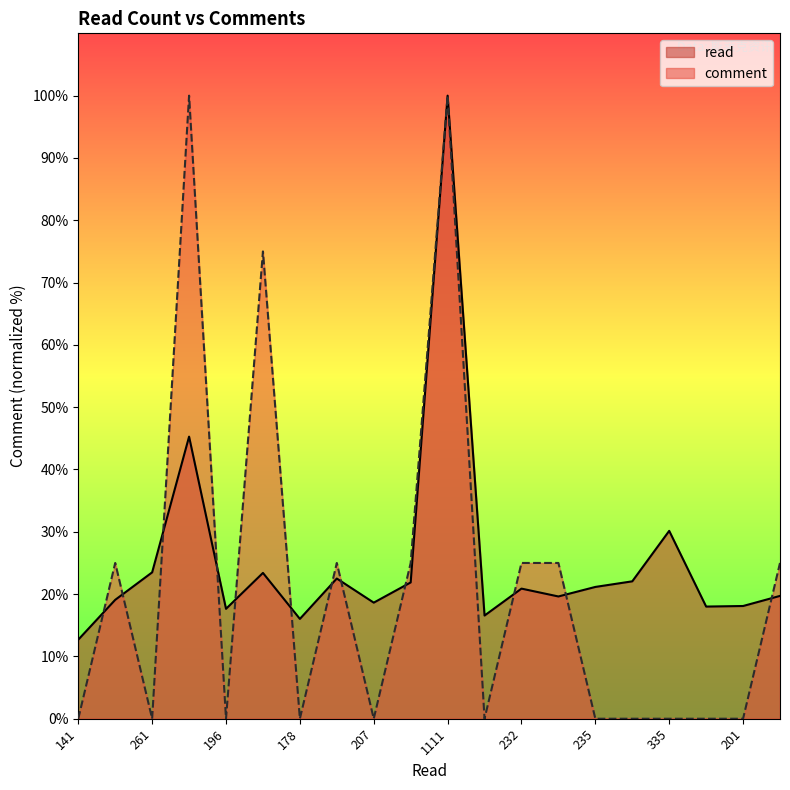

True or false: read and comment intersect in this chart.

True